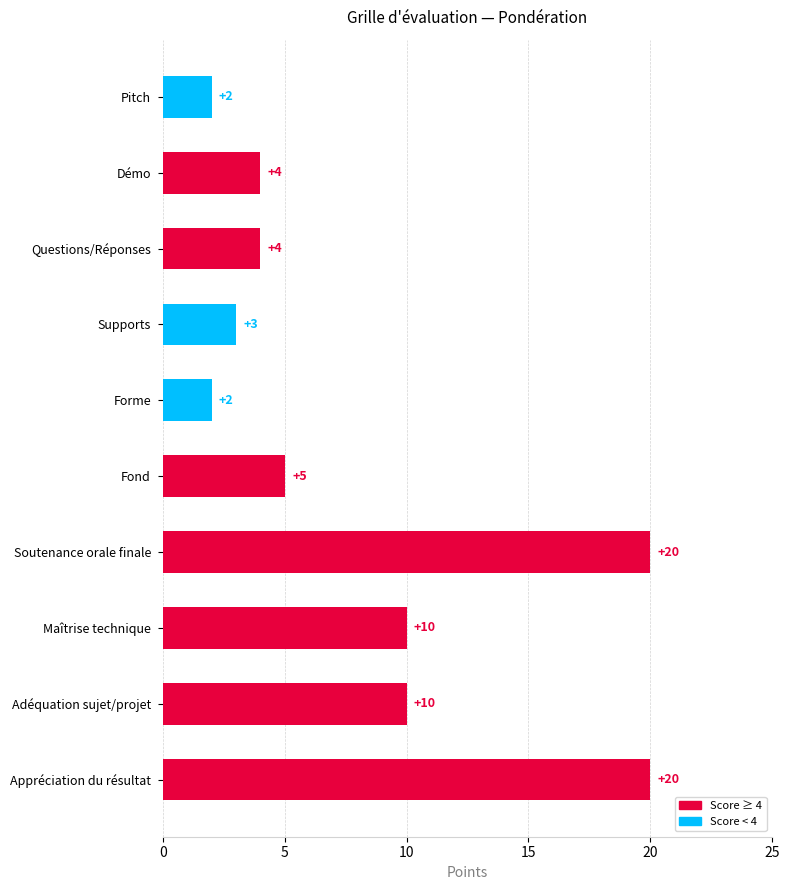

What is the minimum value shown in the chart?

2